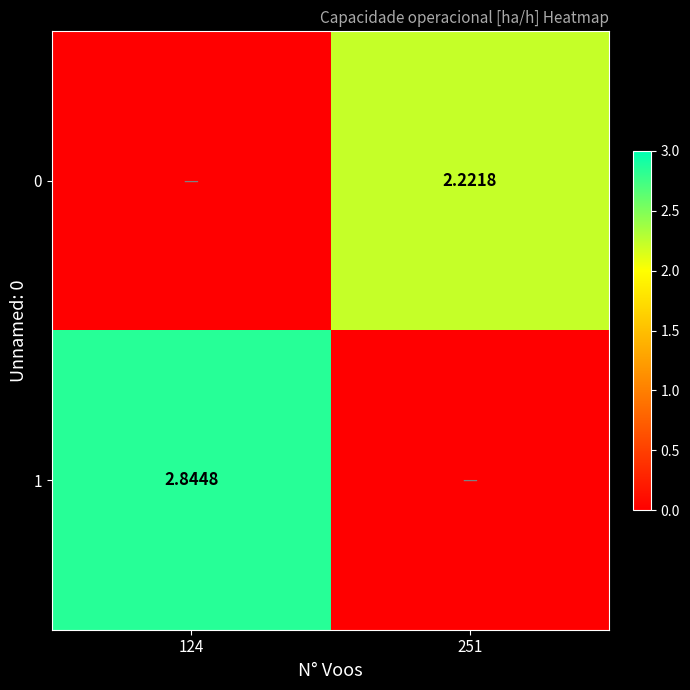

How many series are shown in this chart?

2